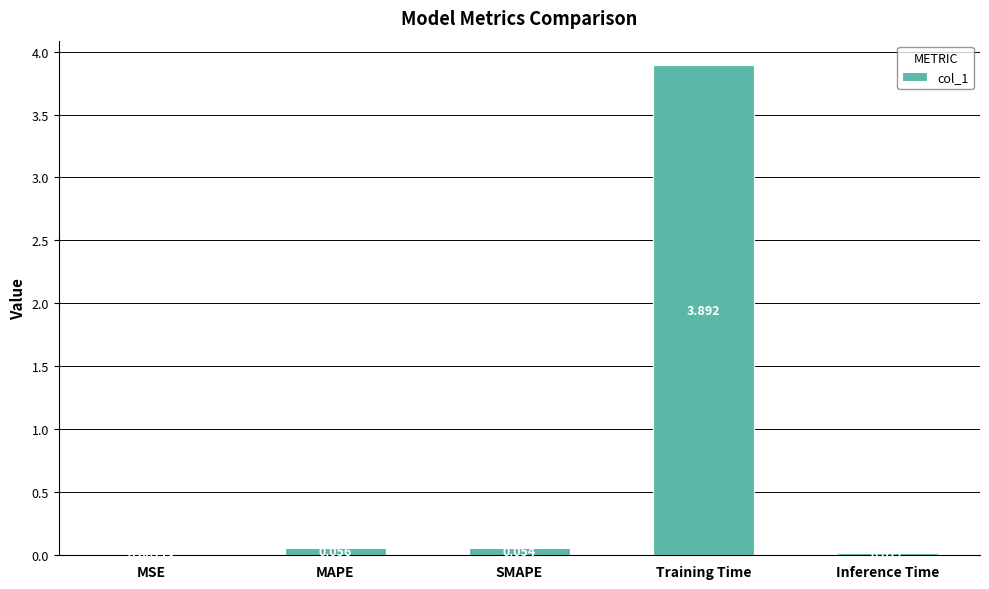

What is the change in value from MAPE to Training Time?

+3.8